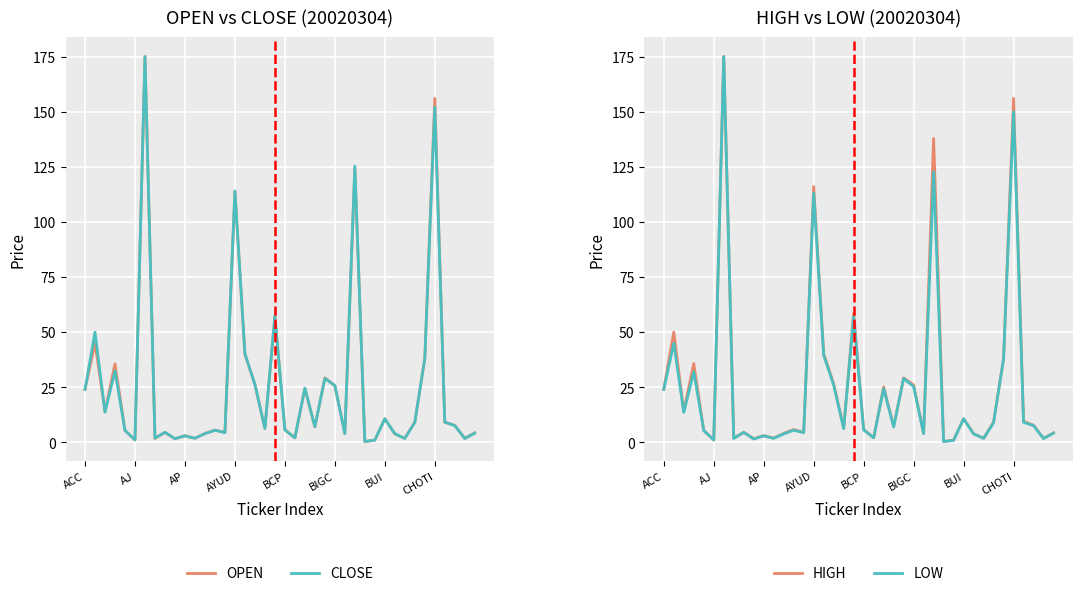

What position from the right is AJ?

39